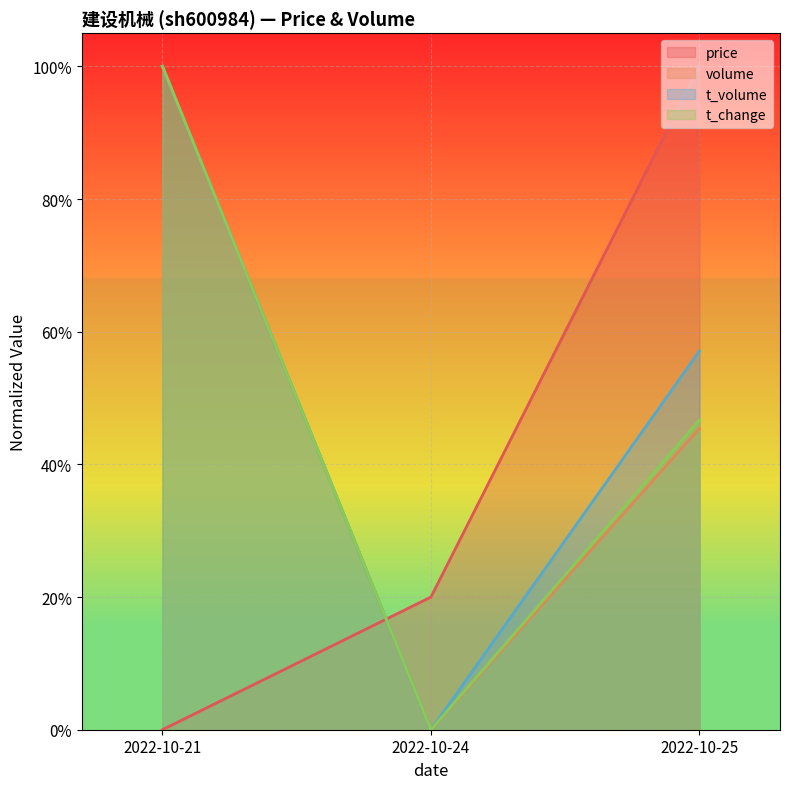

At 2022-10-25, list the series in order from smallest to largest.

volume, t_change, t_volume, price